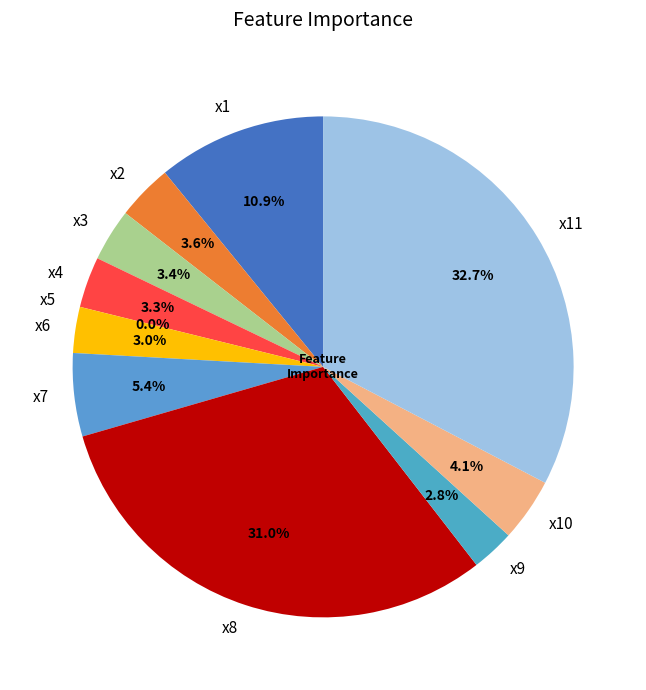

The x1 slice represents 1% of the pie. True or false?

False